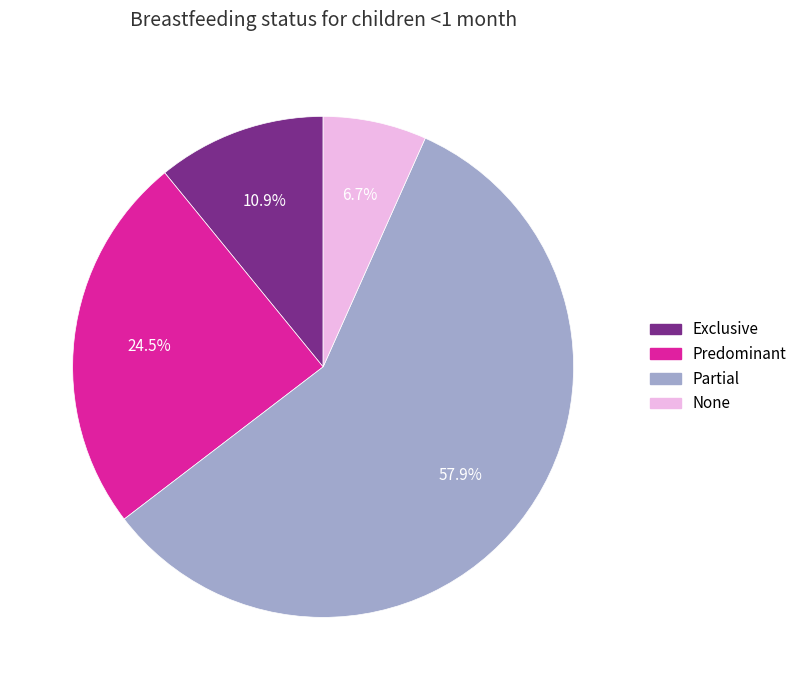

Rank the categories by value from lowest to highest.

None, Exclusive, Predominant, Partial